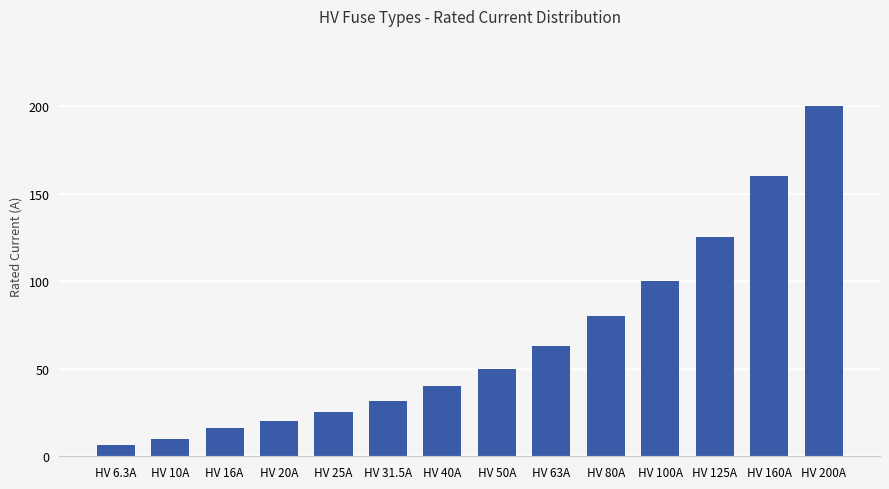

List the labels in order of value, largest first.

HV 200A, HV 160A, HV 125A, HV 100A, HV 80A, HV 63A, HV 50A, HV 40A, HV 31.5A, HV 25A, HV 20A, HV 16A, HV 10A, HV 6.3A